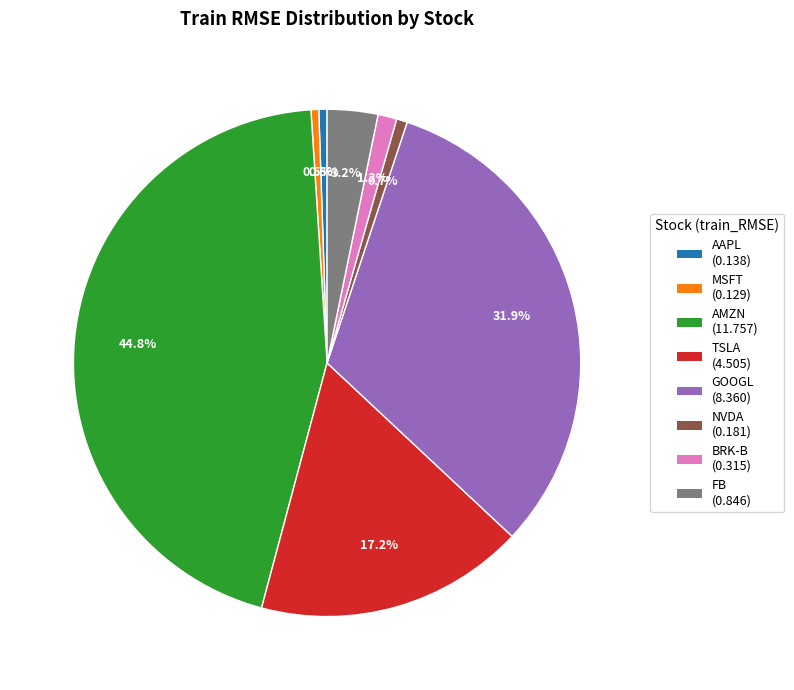

What is the largest slice in the pie chart?

AMZN